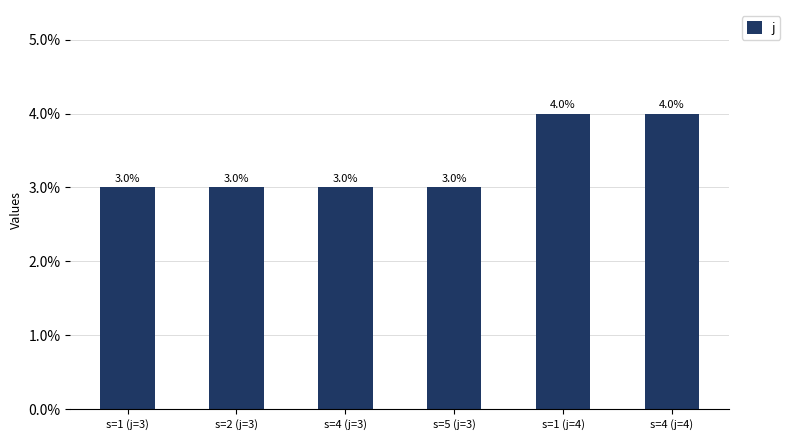

How many bars are there in total?

6